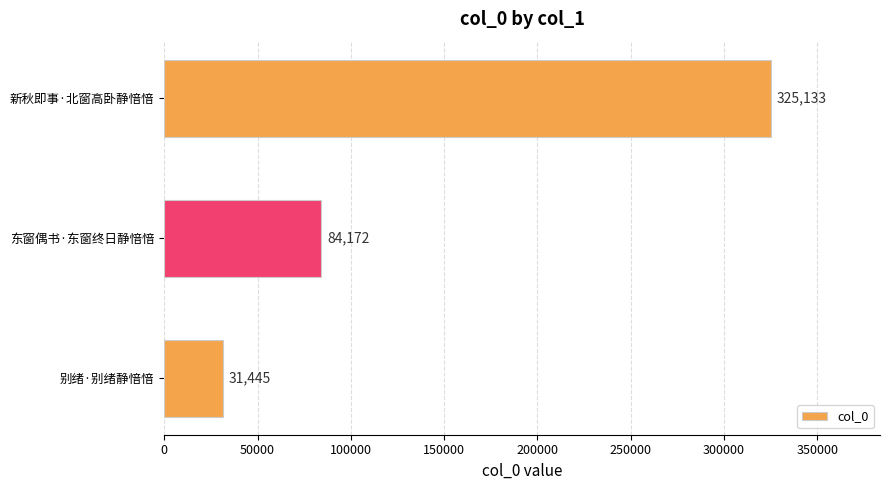

Where is the data nearest to the value 178289?

东窗偶书·东窗终日静愔愔